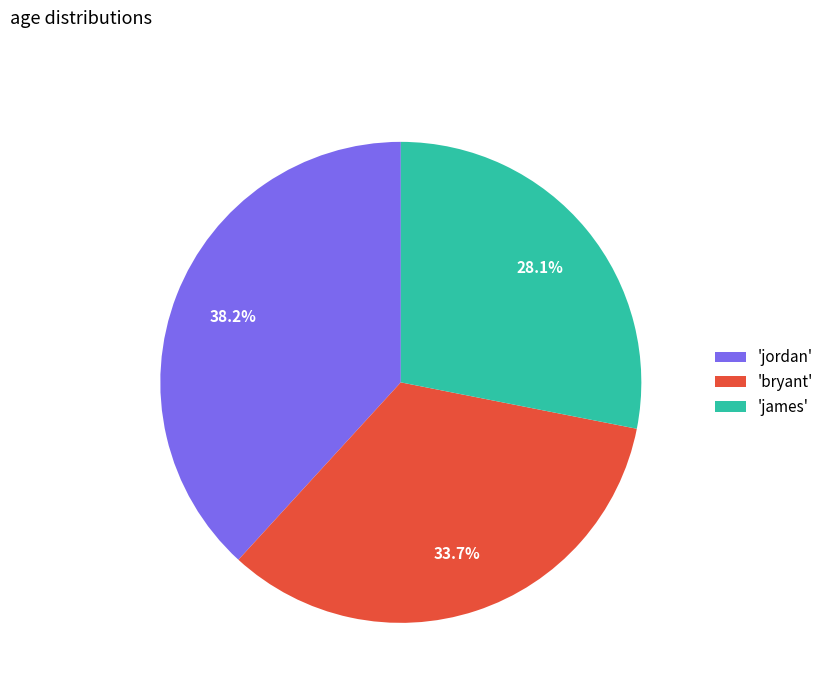

What is the smallest slice in the pie chart?

'james'